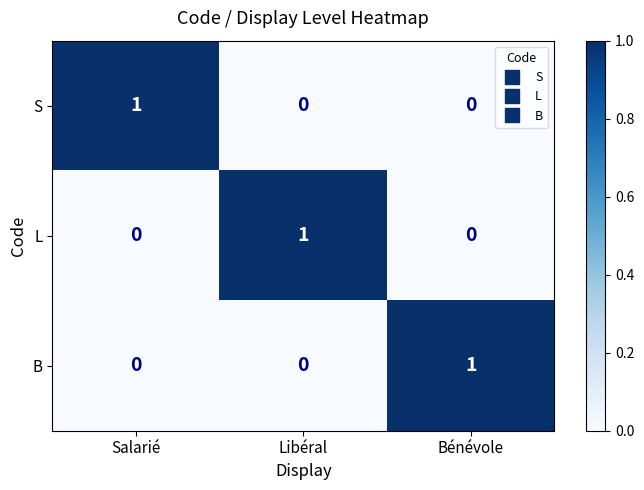

Is it true that B equals 0 at Libéral?

True